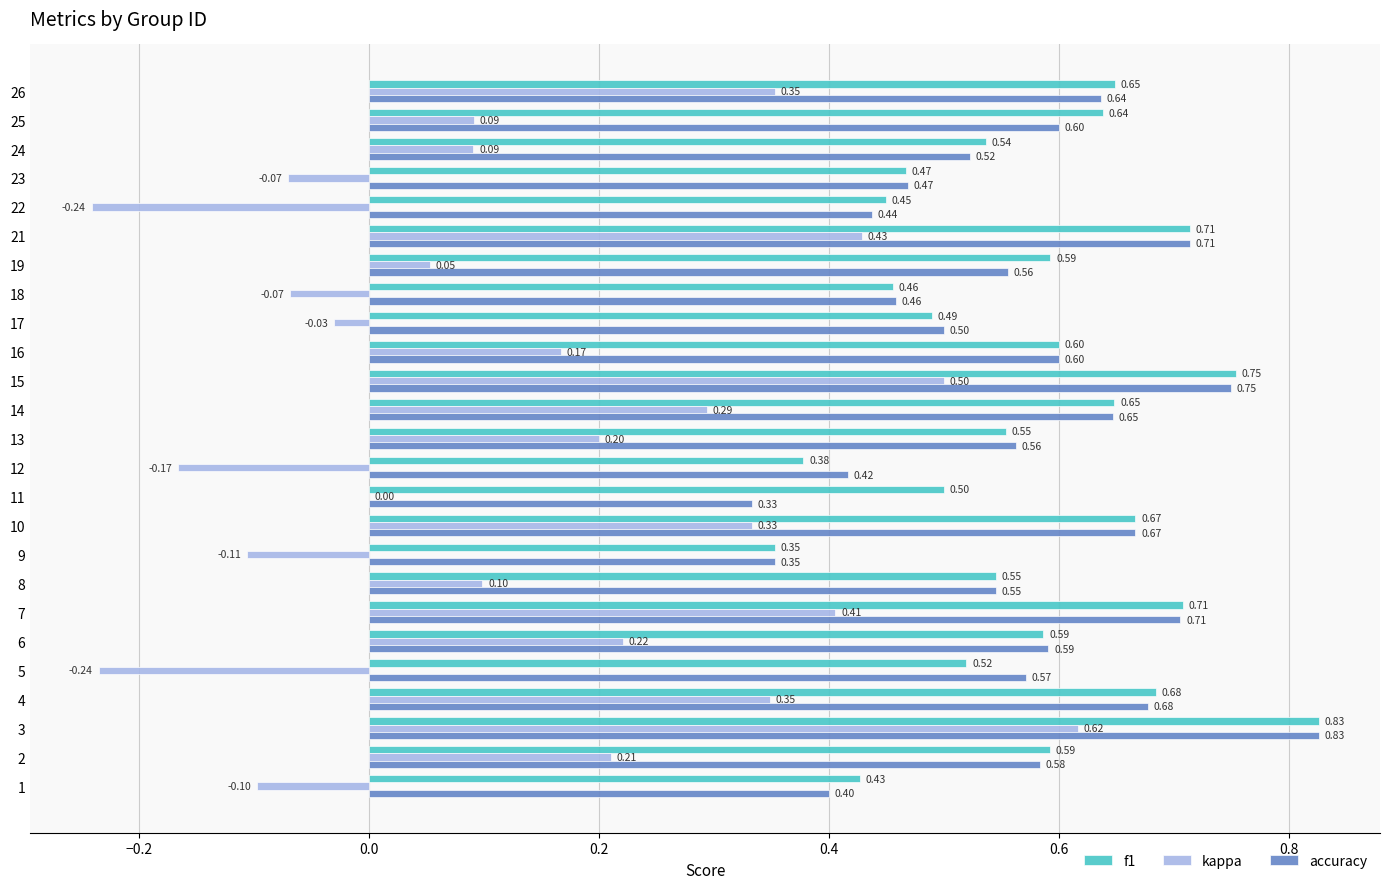

Between 13 and 26, which series saw the biggest shift?

kappa